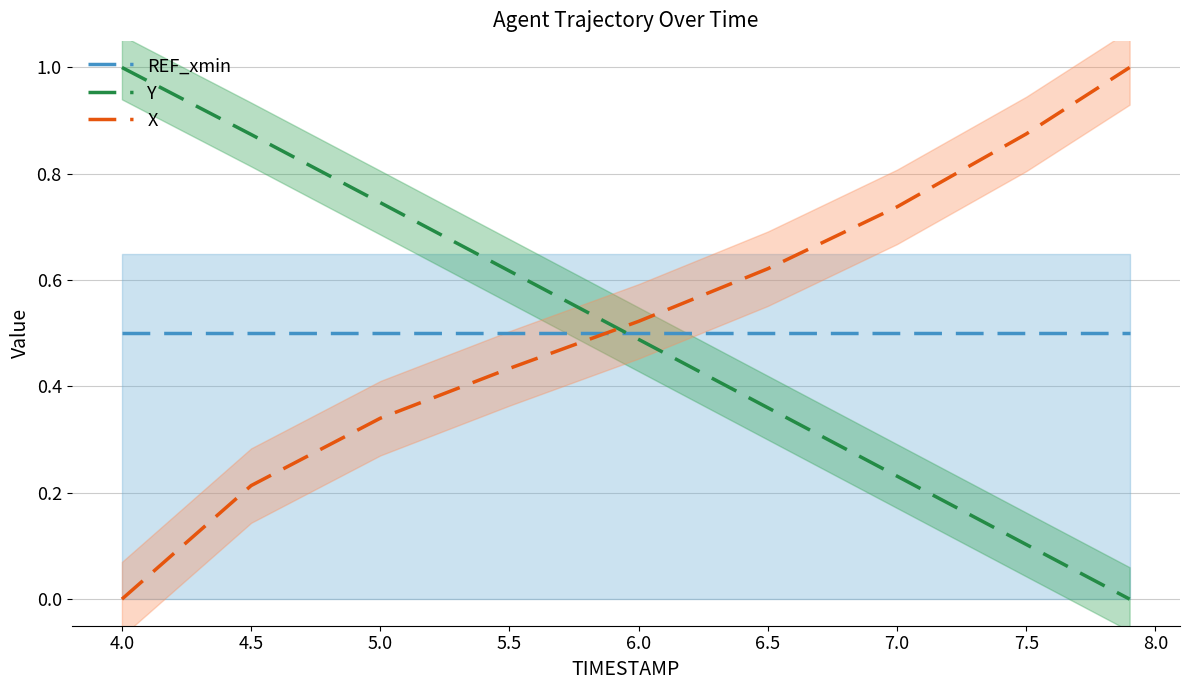

Which series has the widest spread of values?

Y